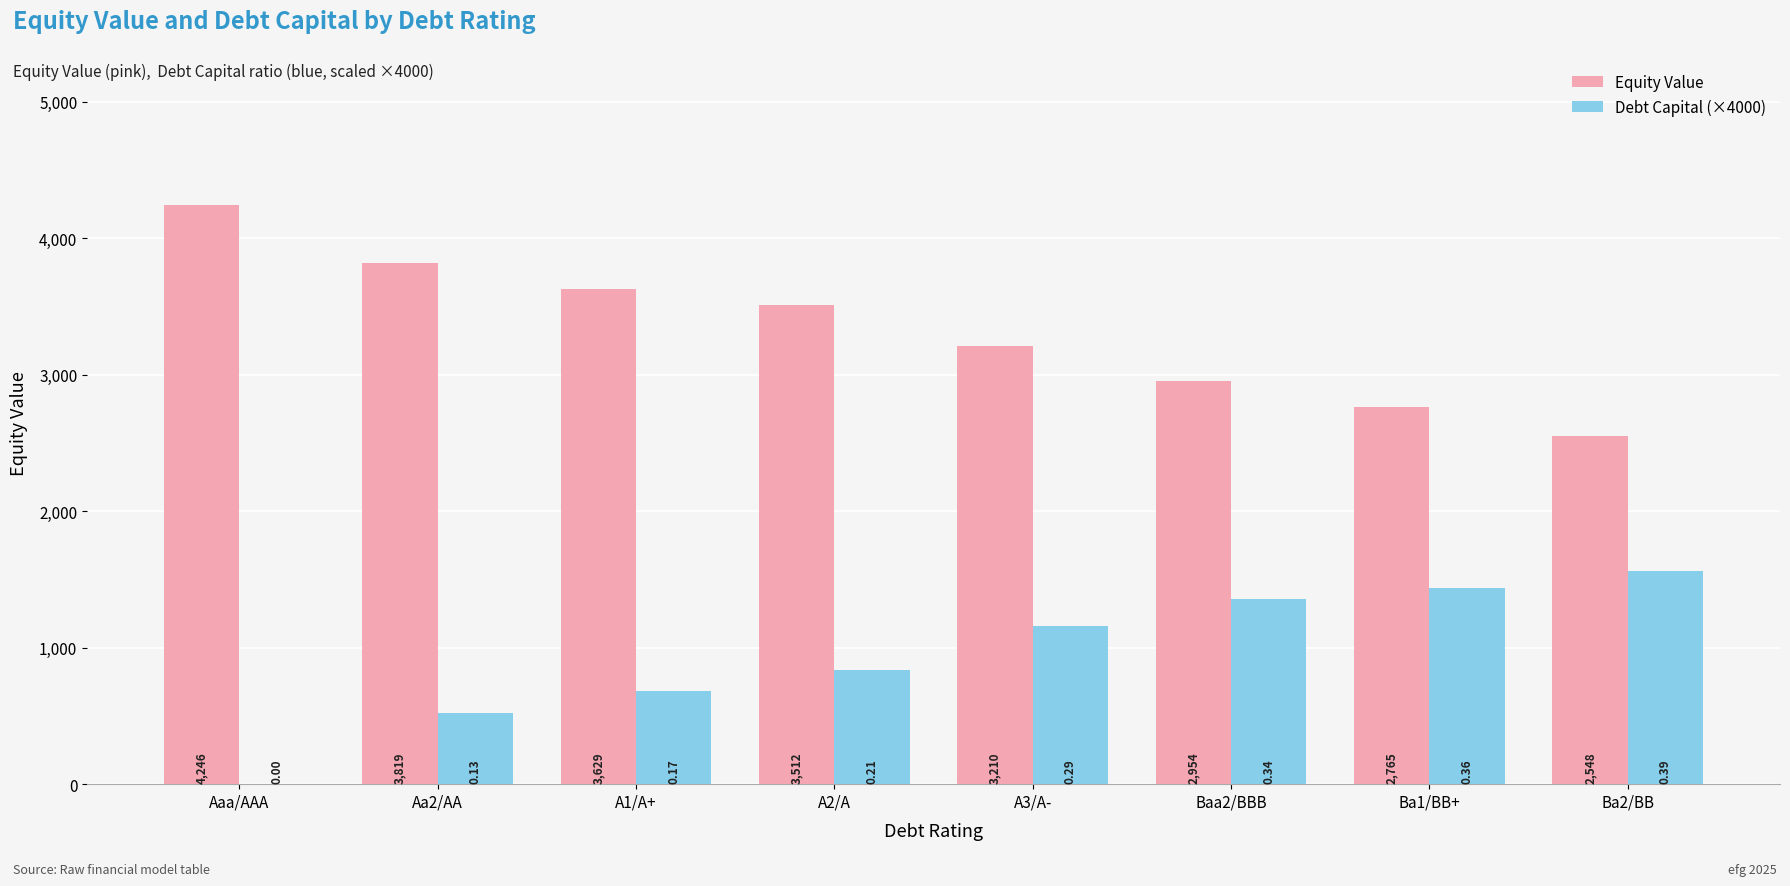

At which category is the sum across all series the highest?

A3/A-